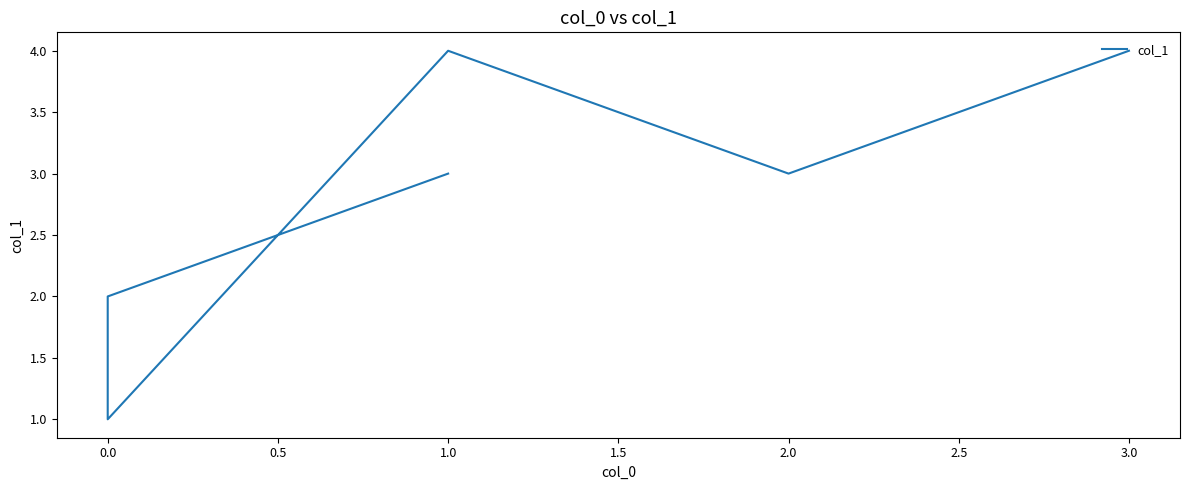

True or false: the data has more than 0 interior local peaks.

True